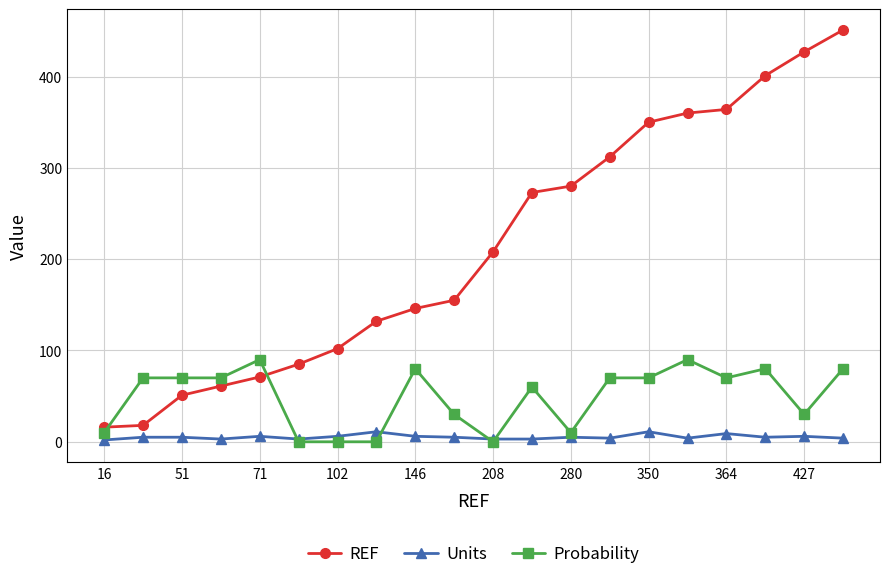

What is the highest value of the Probability series?

90